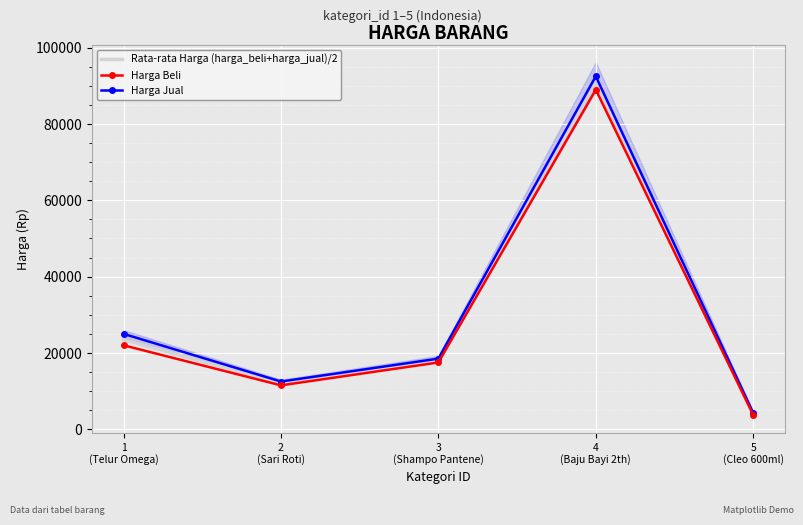

True or false: Harga Beli and Harga Jual intersect in this chart.

False